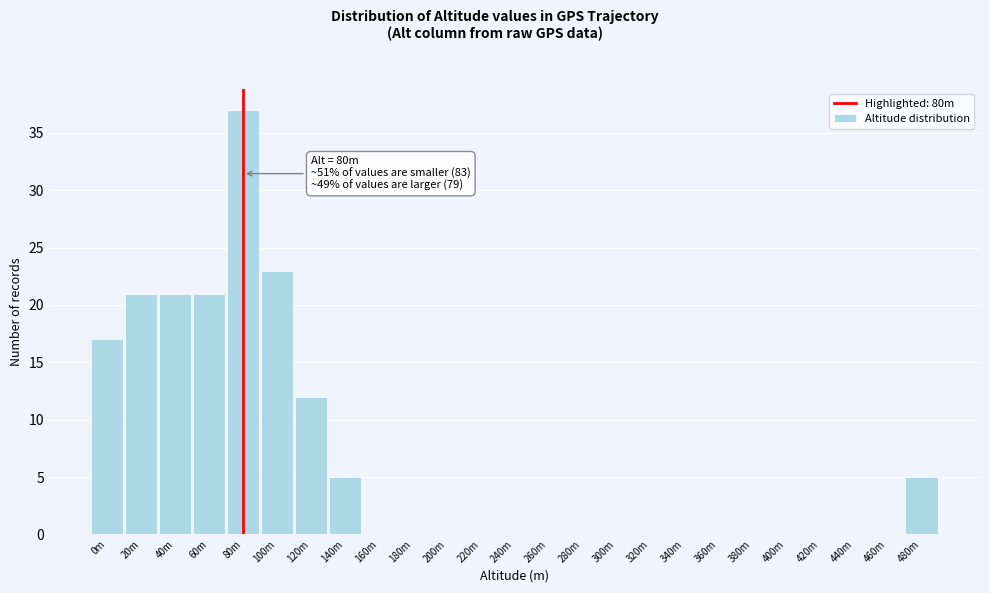

Reading left to right, transcribe all the data shown in this chart.

0m=17	20m=21	40m=21	60m=21	80m=37	100m=23	120m=12	140m=5	160m=0	180m=0	200m=0	220m=0	240m=0	260m=0	280m=0	300m=0	320m=0	340m=0	360m=0	380m=0	400m=0	420m=0	440m=0	460m=0	480m=5